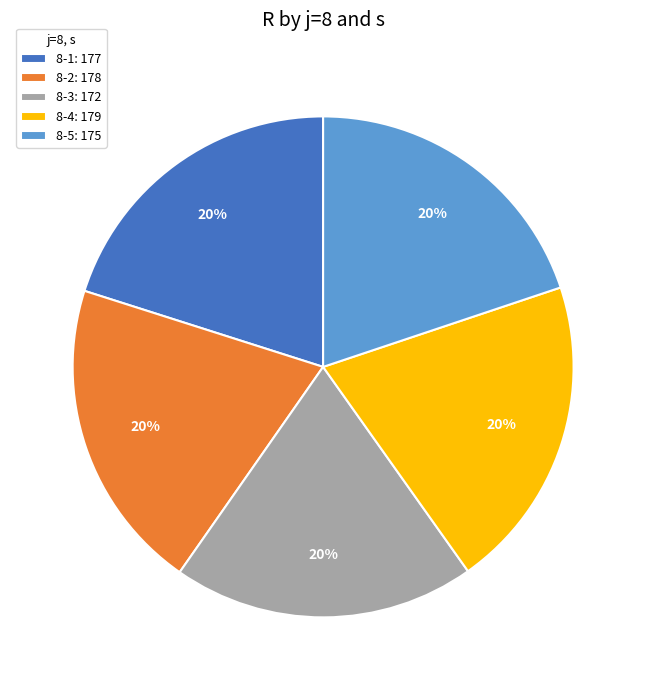

Count the number of slices in the pie.

5